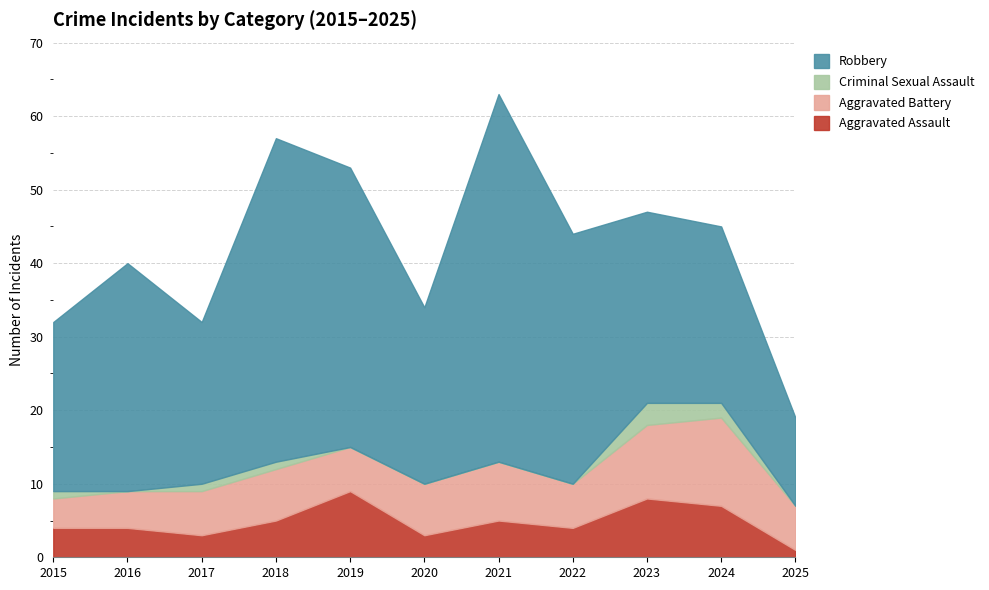

True or false: Robbery and Criminal Sexual Assault intersect in this chart.

False